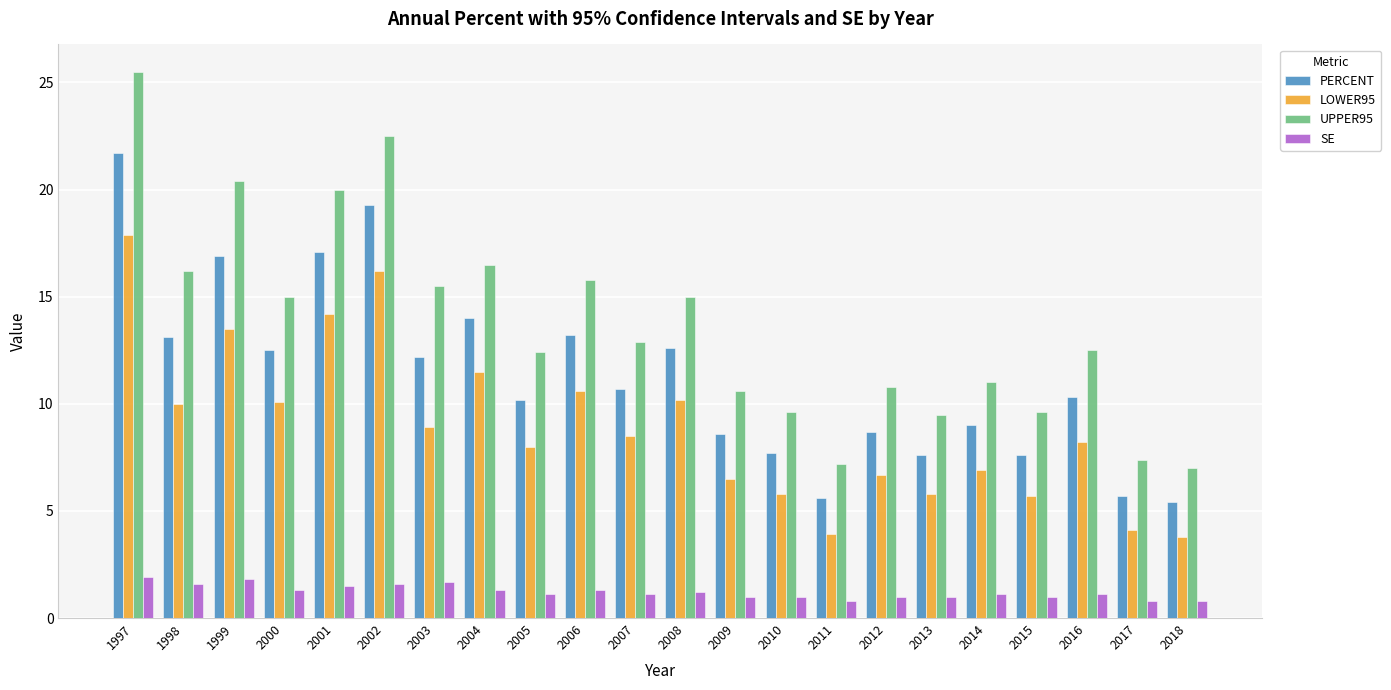

At how many categories does at least one series exceed 18?

4